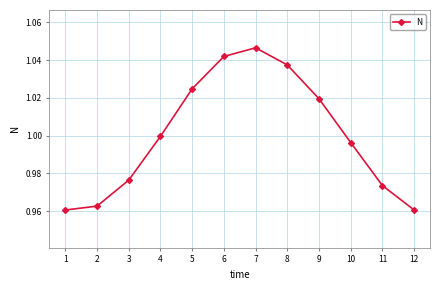

Between 8 and 6, which is larger?

6